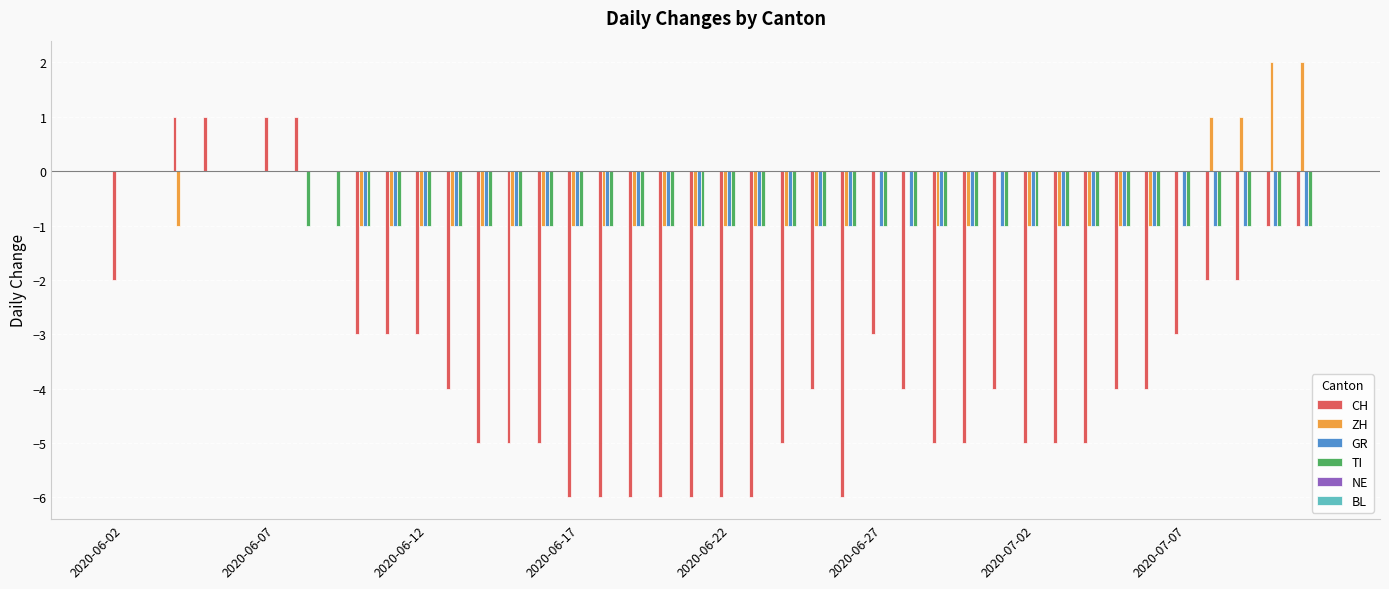

What is the sum of all ZH values?

-19